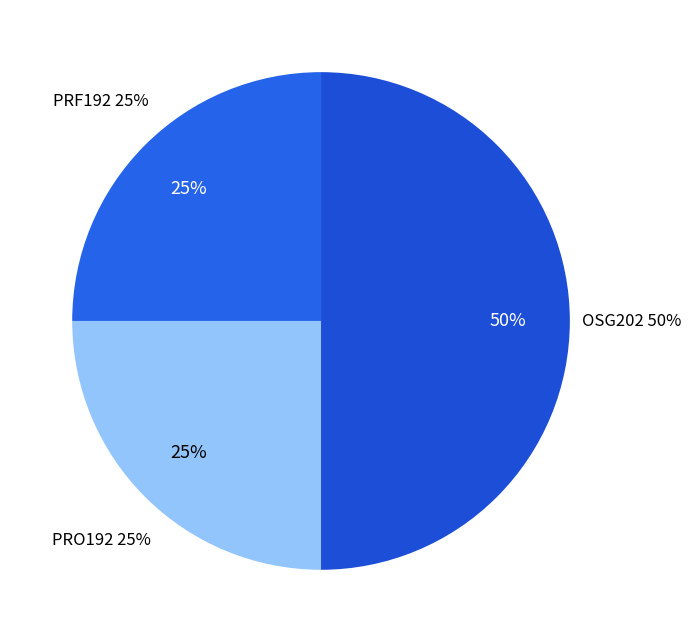

Does PRF192 represent more than half of the total?

No